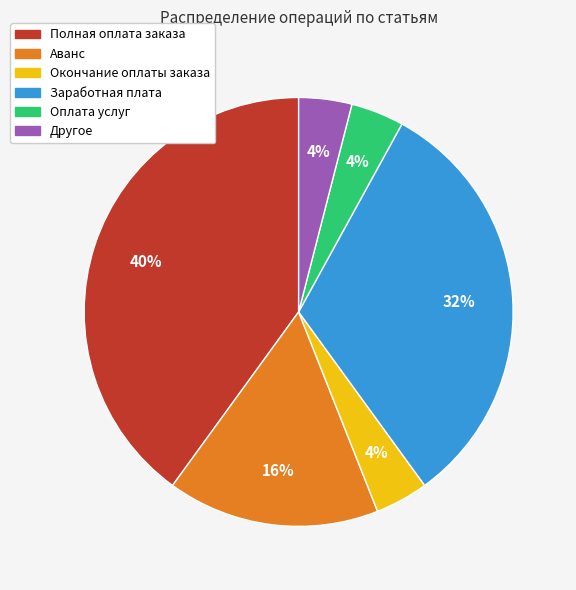

Is it true that Полная оплата заказа is 50% of the pie?

False